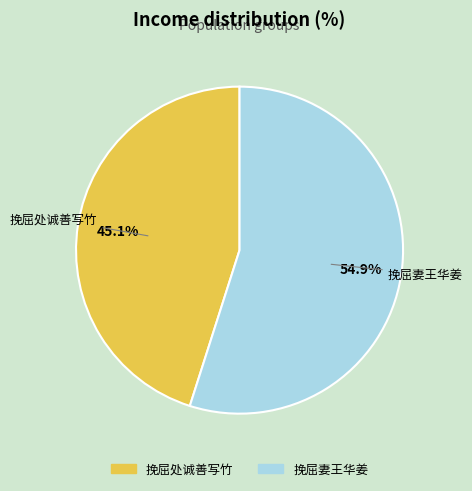

To the nearest percent, what portion does 挽屈处诚善写竹 represent?

45%